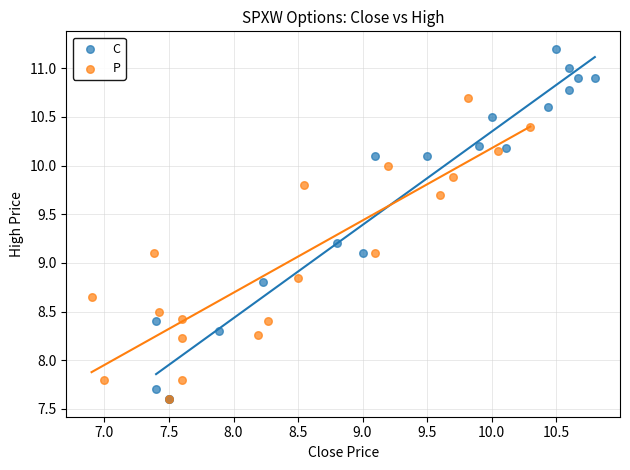

Which series reaches the maximum Y coordinate?

C